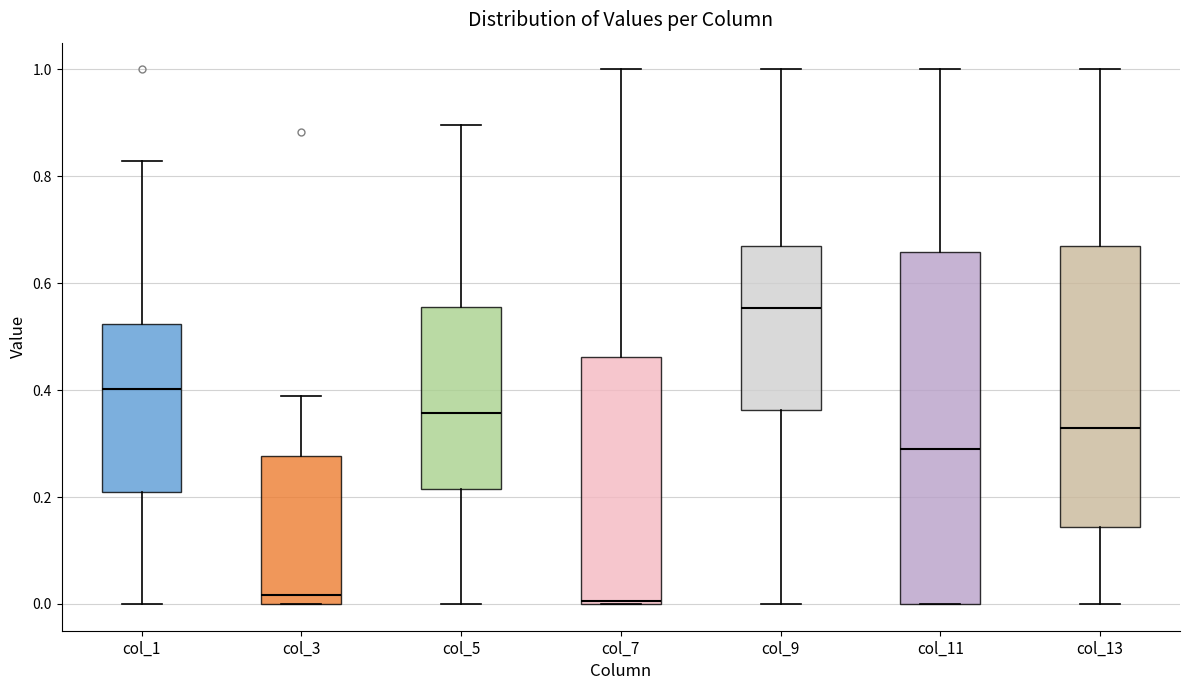

Where does the lower whisker of the box for col_13 end on the y-axis? The values are not printed on the chart, so give them approximately, as read against the axis.

0.00